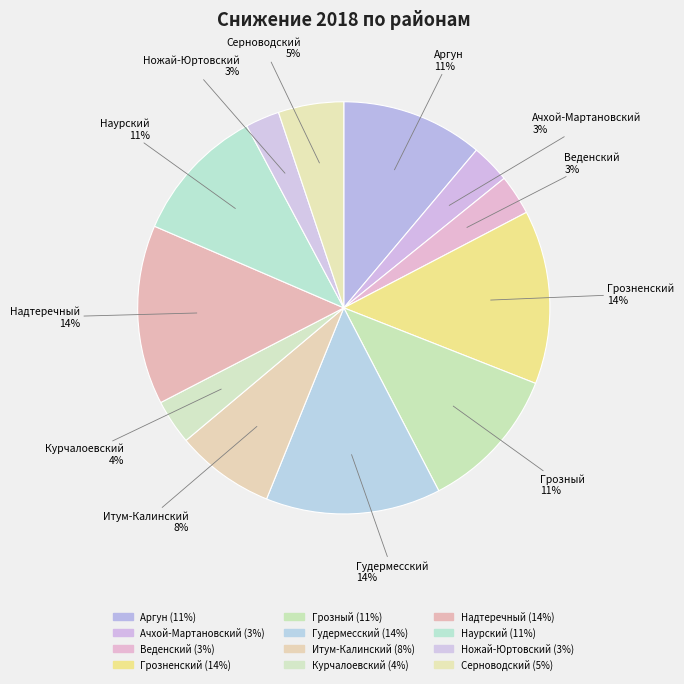

To the nearest percent, what is the difference between the largest and smallest slice percentages?

11%